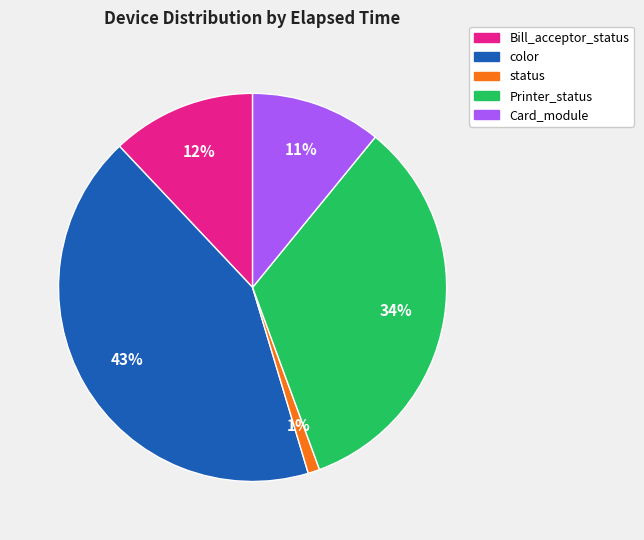

To the nearest percent, what is the difference between the largest and smallest slice percentages?

42%